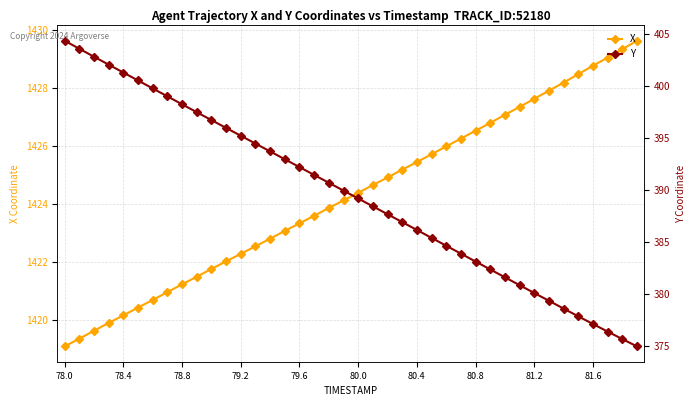

What is the highest value of the X series?

1429.6